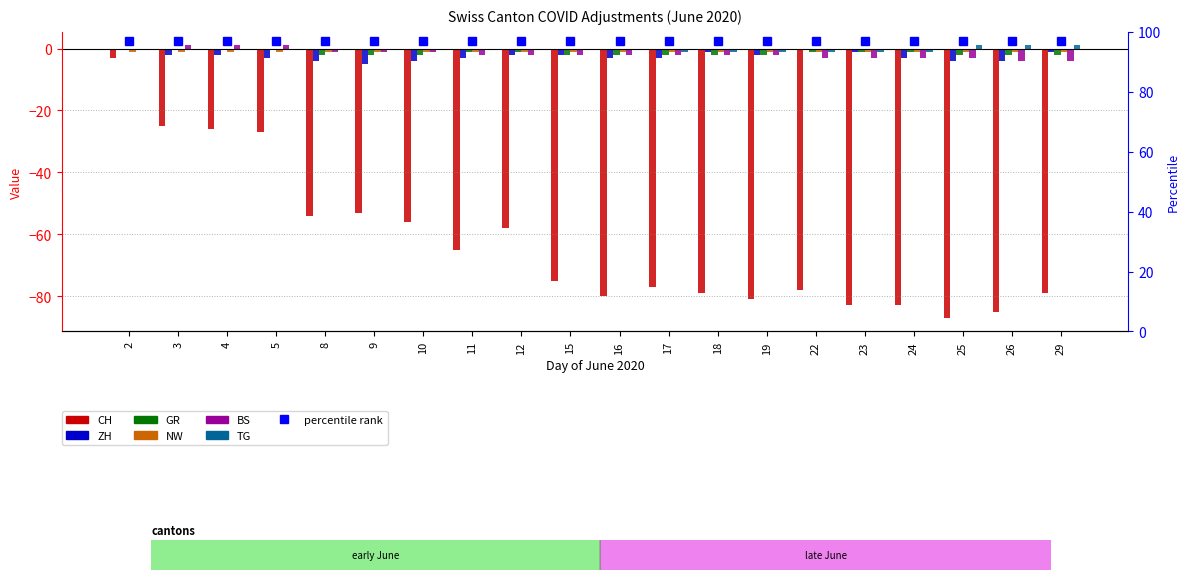

Reading left to right, what are all the values shown in this chart?

CH: -3	-25	-26	-27	-54	-53	-56	-65	-58	-75	-80	-77	-79	-81	-78	-83	-83	-87	-85	-79
ZH: 0	-2	-2	-3	-4	-5	-4	-3	-2	-2	-3	-3	-1	-2	0	-1	-3	-4	-4	-1
GR: 0	0	0	0	-2	-2	-2	-1	-1	-2	-2	-2	-2	-2	-1	-1	-1	-2	-2	-2
NW: -1	-1	-1	-1	-1	-1	-1	-1	-1	-1	-1	-1	-1	-1	-1	-1	-1	-1	-1	-1
BS: 0	1	1	1	-1	-1	-1	-2	-2	-2	-2	-2	-2	-2	-3	-3	-3	-3	-4	-4
TG: 0	0	0	0	0	0	0	0	0	0	0	-1	-1	-1	-1	-1	-1	1	1	1